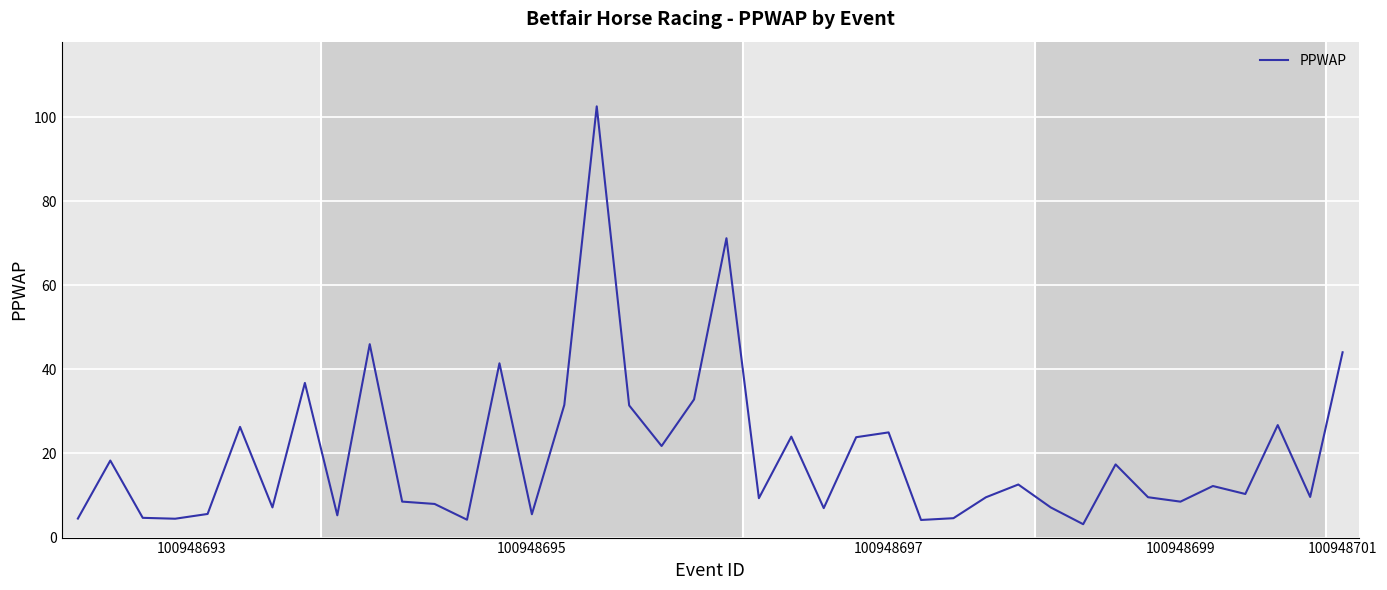

What is the smallest value displayed?

3.2